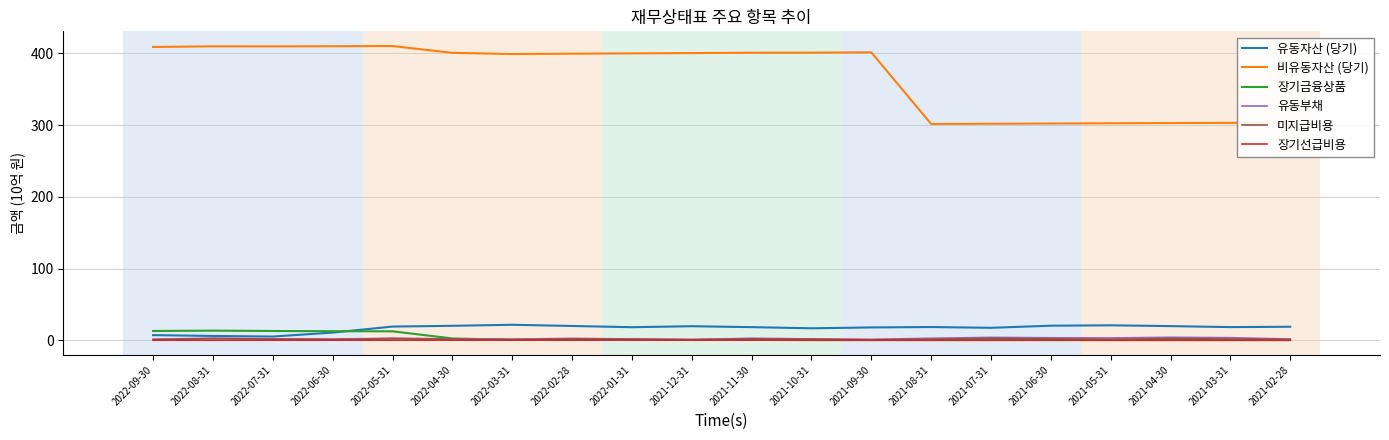

How many values in the 비유동자산 (당기) series are below 400?

10